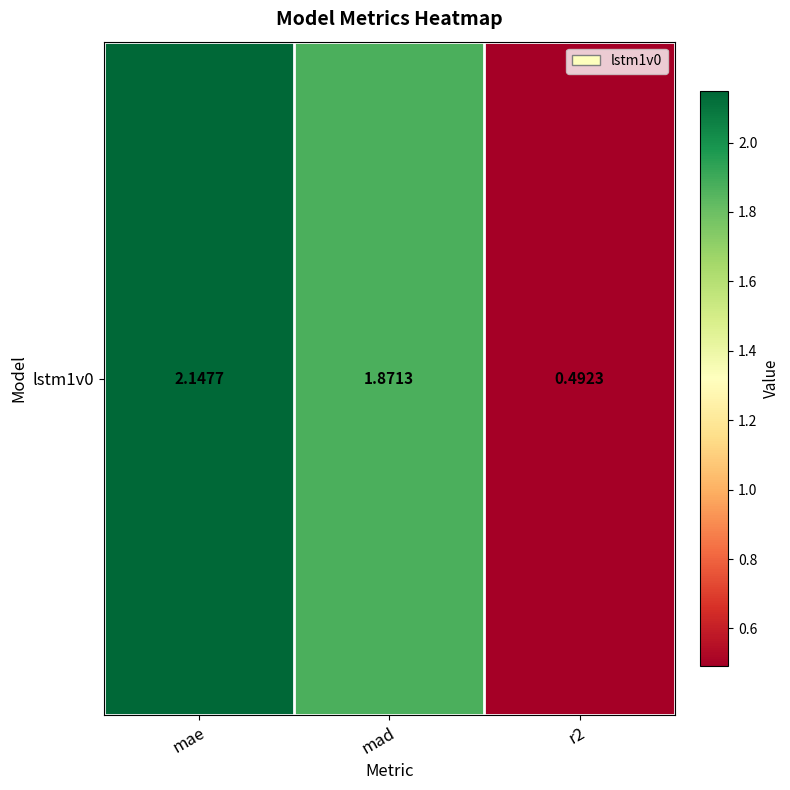

True or false: the data shows 3.7 at mae.

False